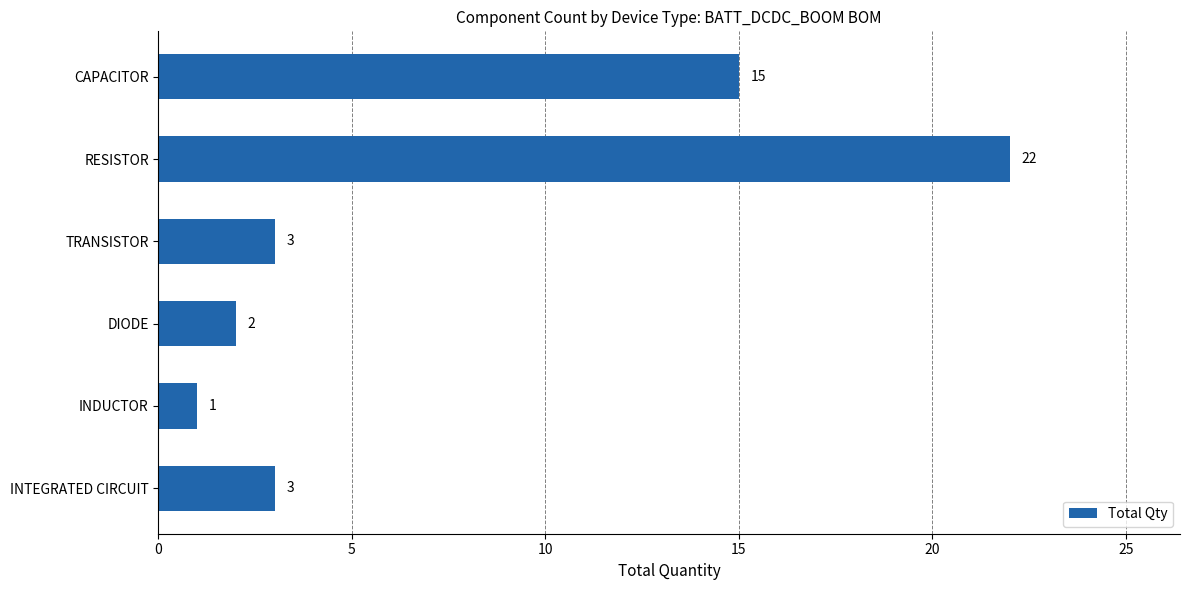

Are the bars horizontal?

Yes